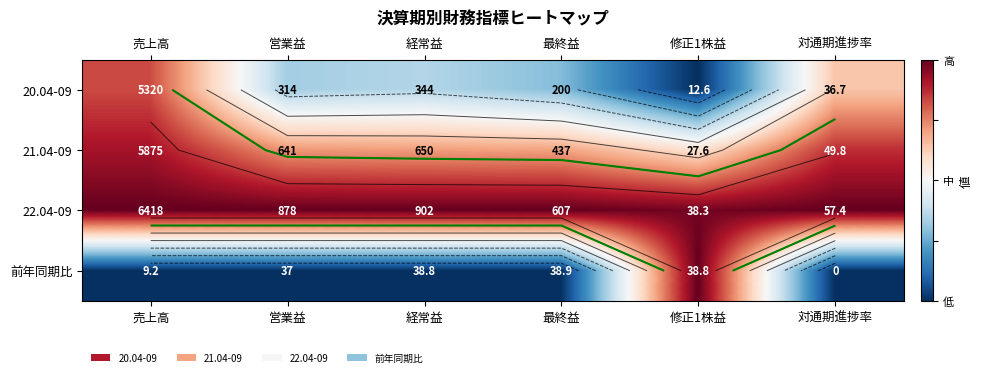

How many series are shown in this chart?

4